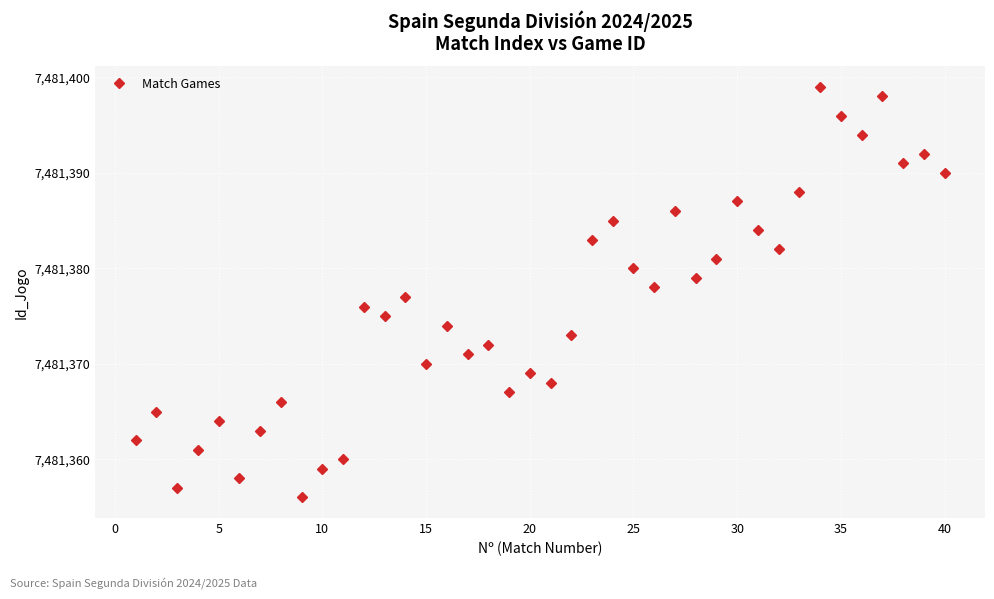

What is the average value?

7481376